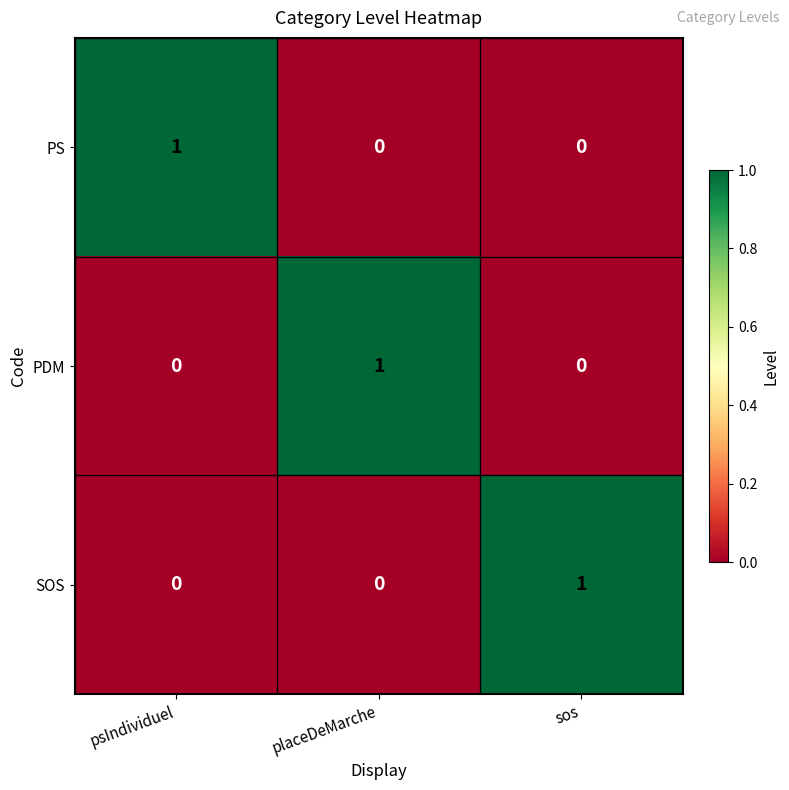

Reading left to right, what are all the values shown in this chart?

PS: psIndividuel=1	placeDeMarche=0	sos=0
PDM: psIndividuel=0	placeDeMarche=1	sos=0
SOS: psIndividuel=0	placeDeMarche=0	sos=1